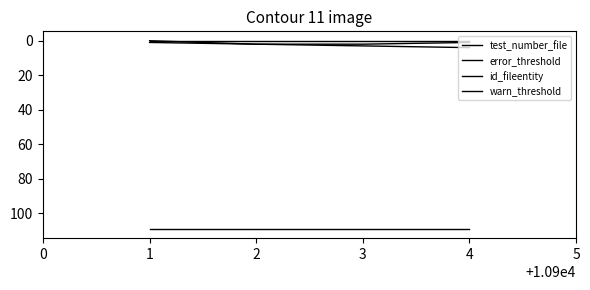

Does the chart have visible grid lines?

No